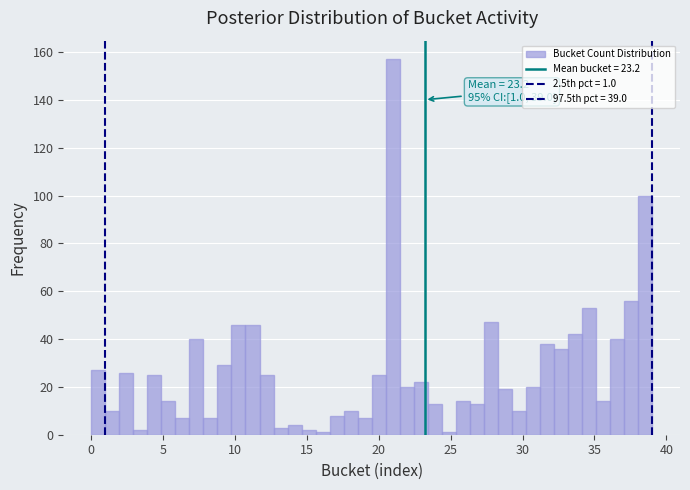

Around what value on the x-axis is the tallest bar? Give the approximate position of its centre, as read against the axis.

21.0